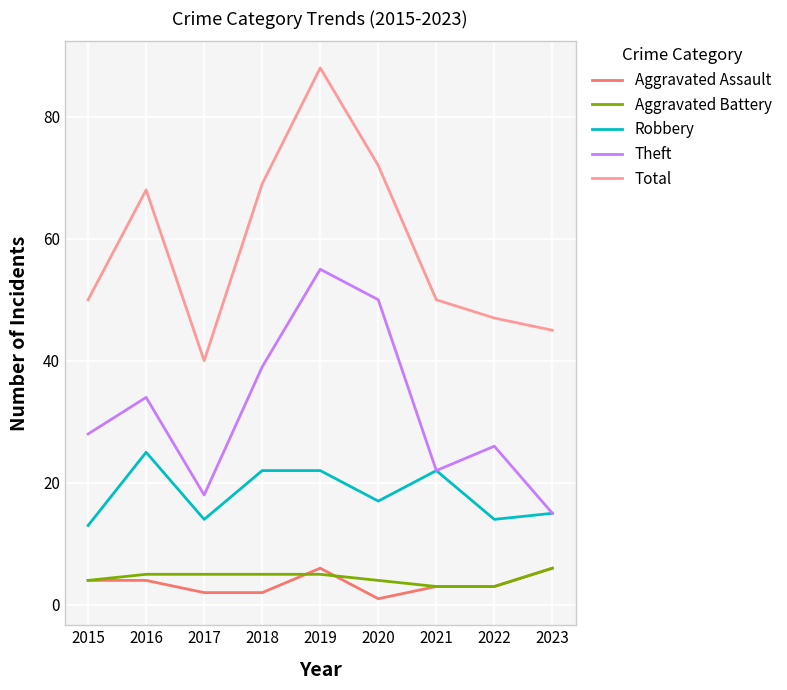

Reading left to right, extract all data points from this chart.

Aggravated Assault: 2015=4	2016=4	2017=2	2018=2	2019=6	2020=1	2021=3	2022=3	2023=6
Aggravated Battery: 2015=4	2016=5	2017=5	2018=5	2019=5	2020=4	2021=3	2022=3	2023=6
Robbery: 2015=13	2016=25	2017=14	2018=22	2019=22	2020=17	2021=22	2022=14	2023=15
Theft: 2015=28	2016=34	2017=18	2018=39	2019=55	2020=50	2021=22	2022=26	2023=15
Total: 2015=50	2016=68	2017=40	2018=69	2019=88	2020=72	2021=50	2022=47	2023=45